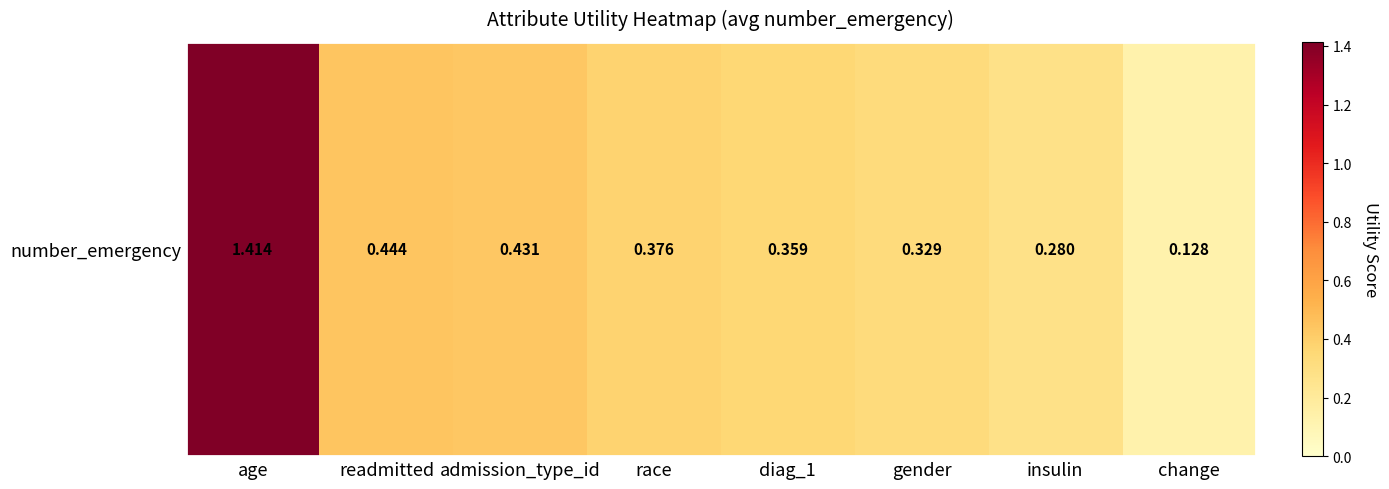

At which category does the chart reach its minimum across all series?

change